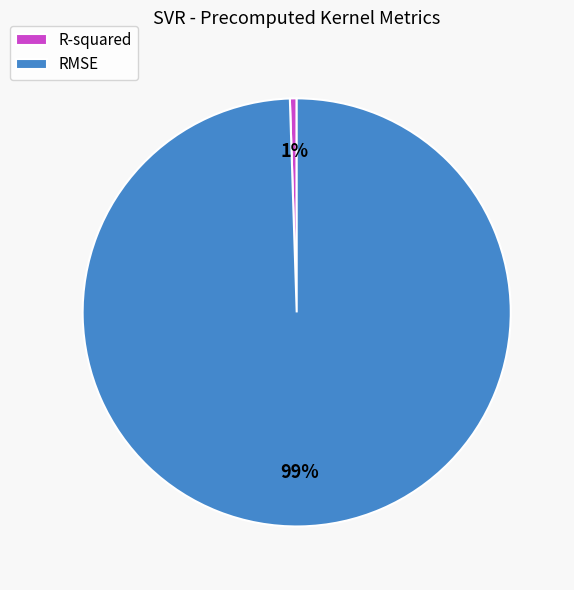

What percentage is the R-squared slice, to the nearest percent?

1%